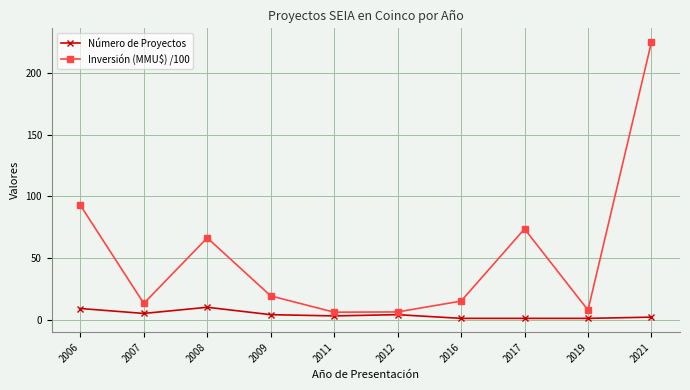

What is the maximum value shown in the chart?

224.9